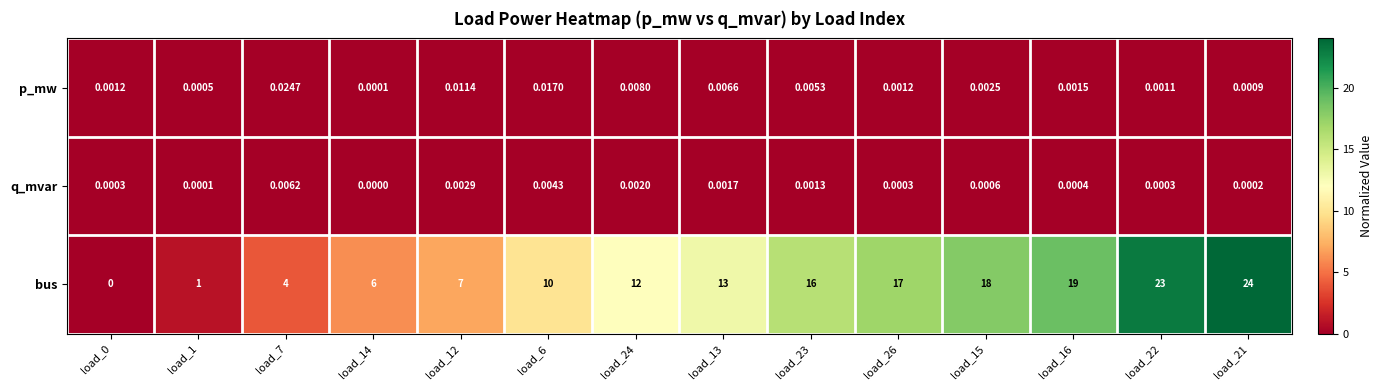

Is the value of q_mvar at load_15 greater than the value of bus at load_0?

Yes